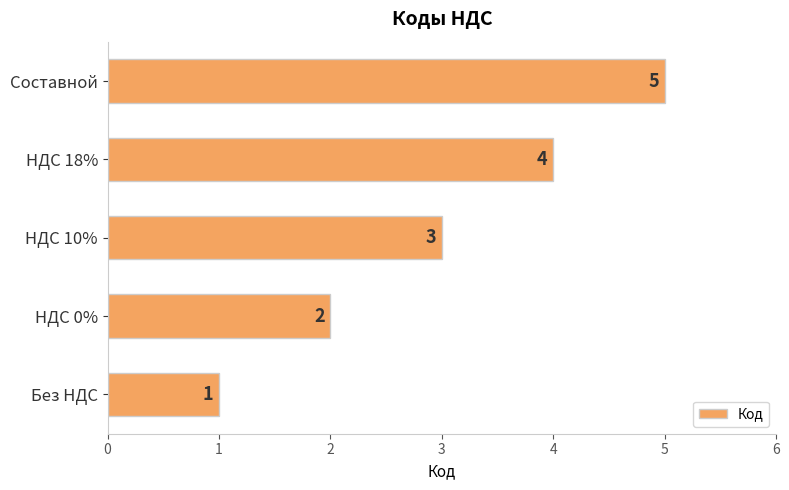

How many values are between 2 and 4?

3